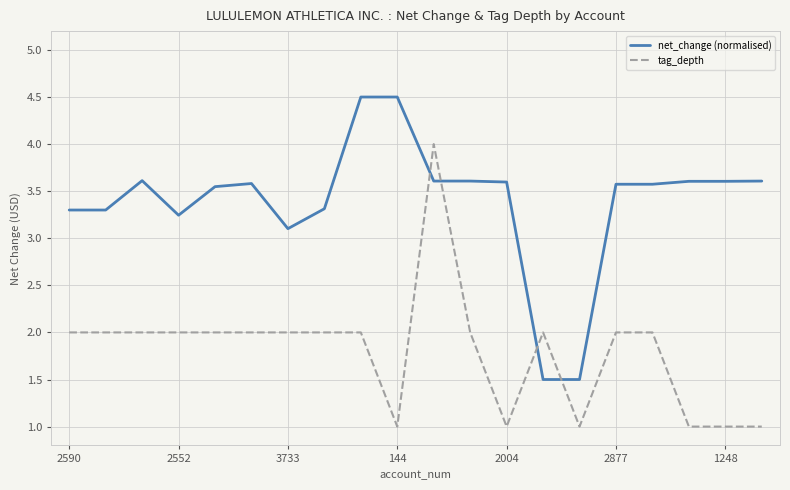

List the series in order of their peak value, highest first.

net_change (normalised), tag_depth